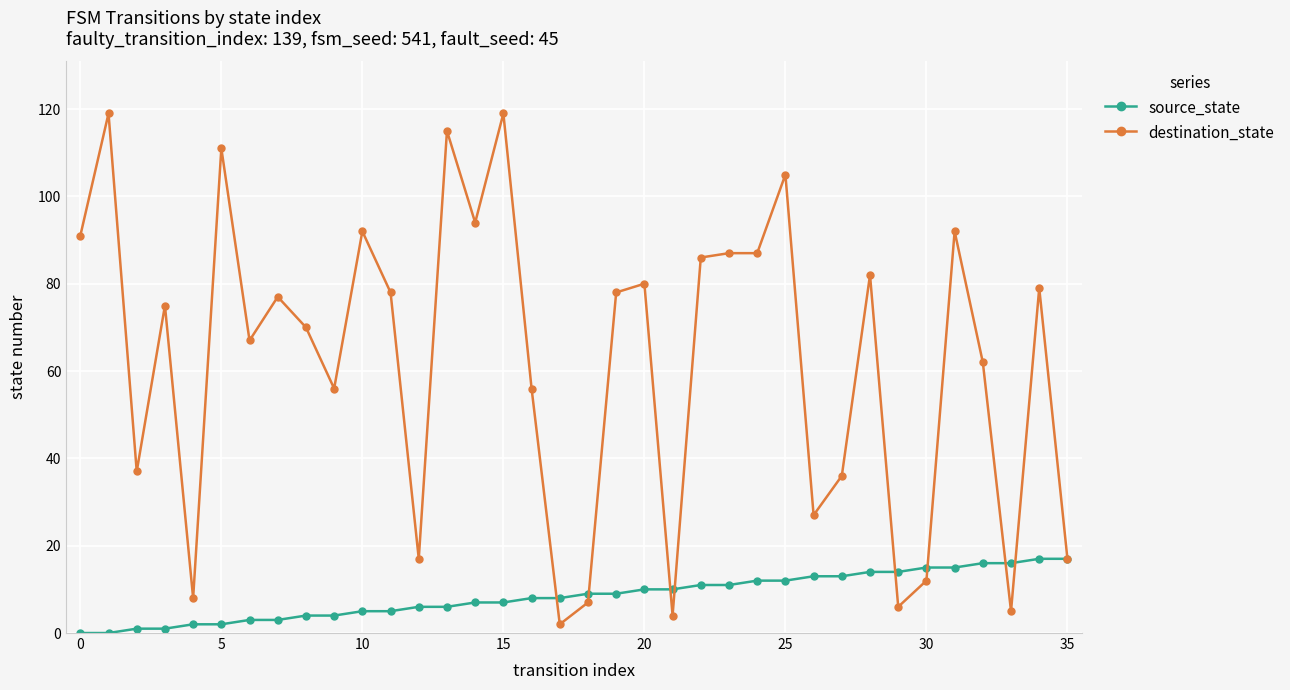

Which series has the widest spread of values?

destination_state